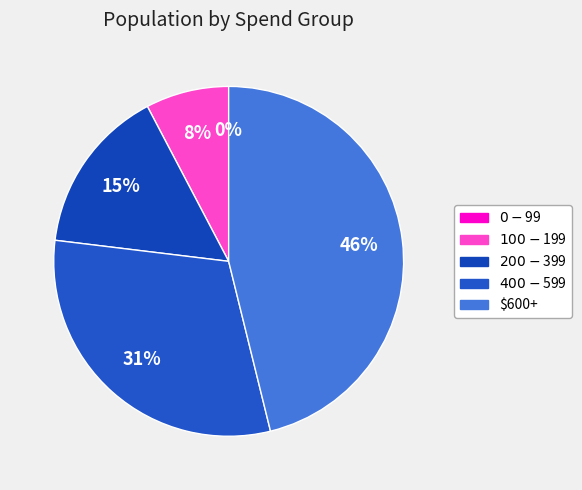

True or false: $400-$599 accounts for 31% of the total.

True